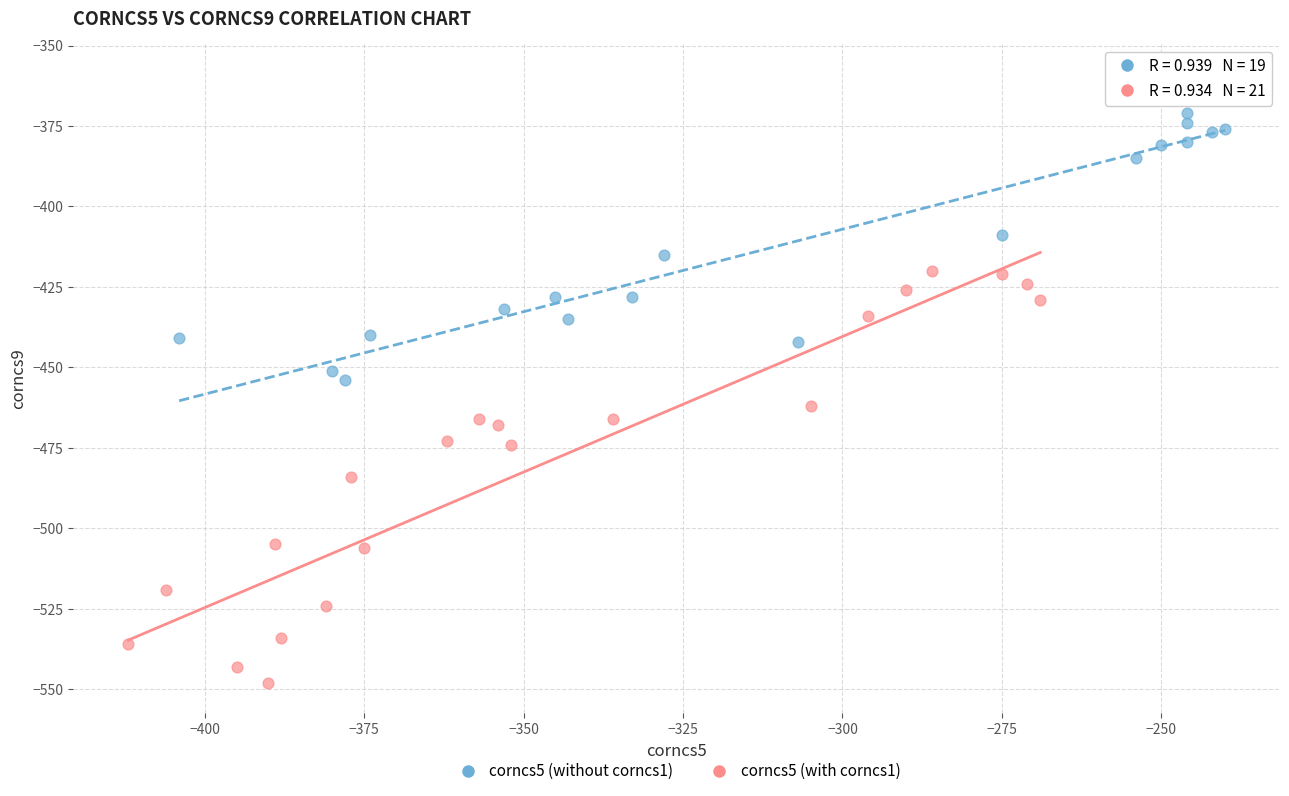

Which series contains the highest Y value?

corncs5 (without corncs1)